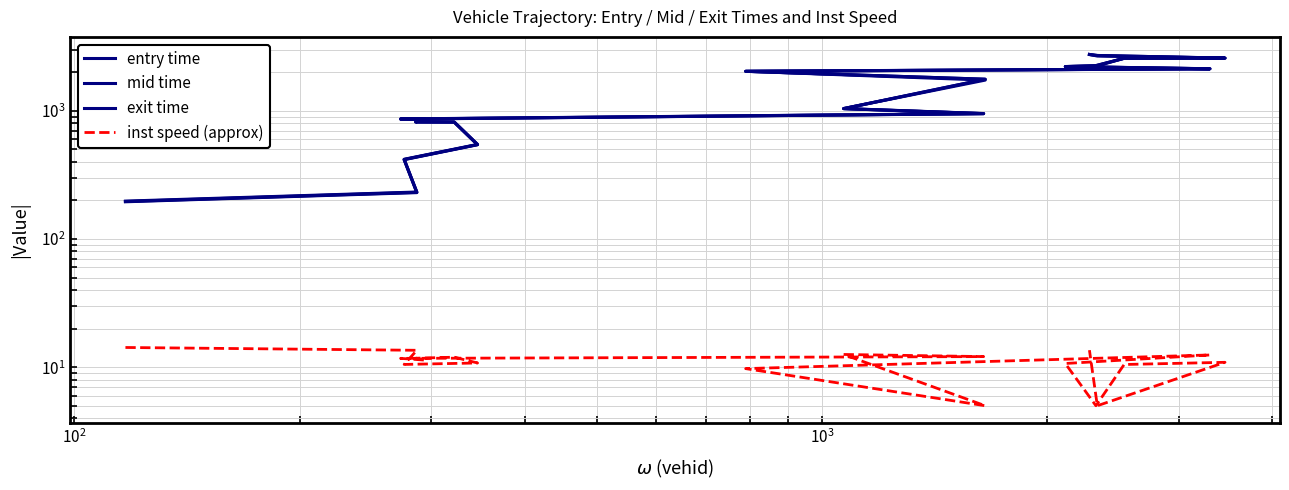

Which series has the widest spread of values?

exit time